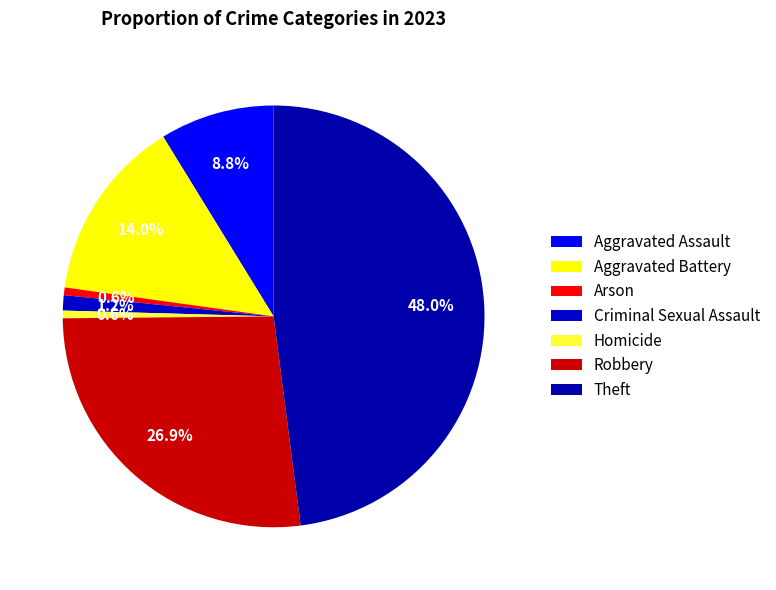

Which slice is the largest?

Theft